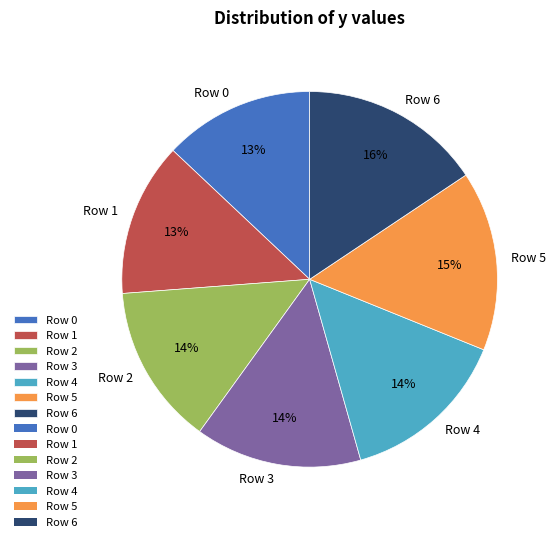

How many segments does this pie chart have?

7